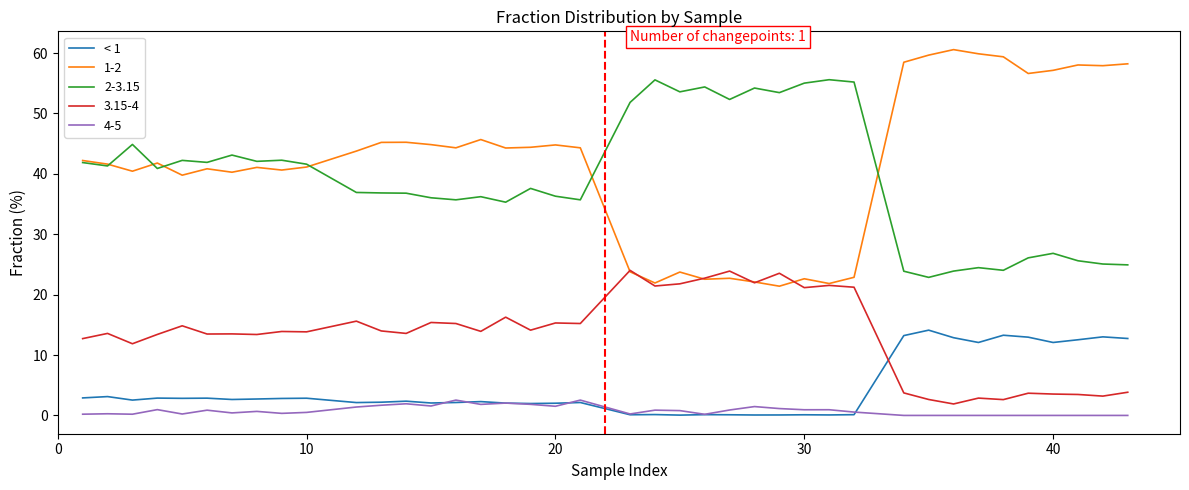

List the series in order of their peak value, highest first.

1-2, 2-3.15, 3.15-4, < 1, 4-5